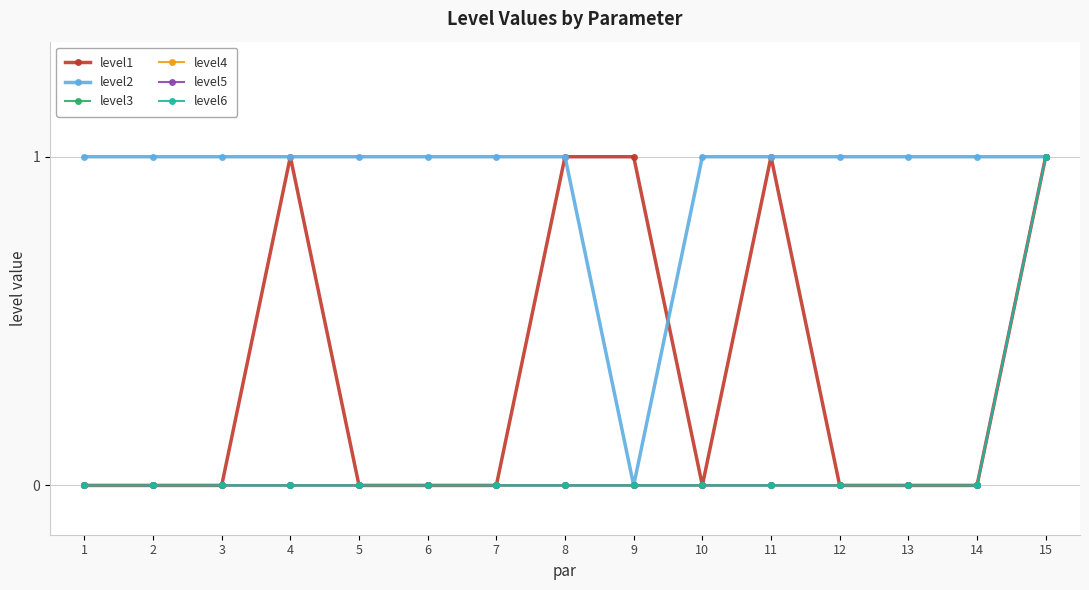

True or false: level5 and level2 intersect in this chart.

False